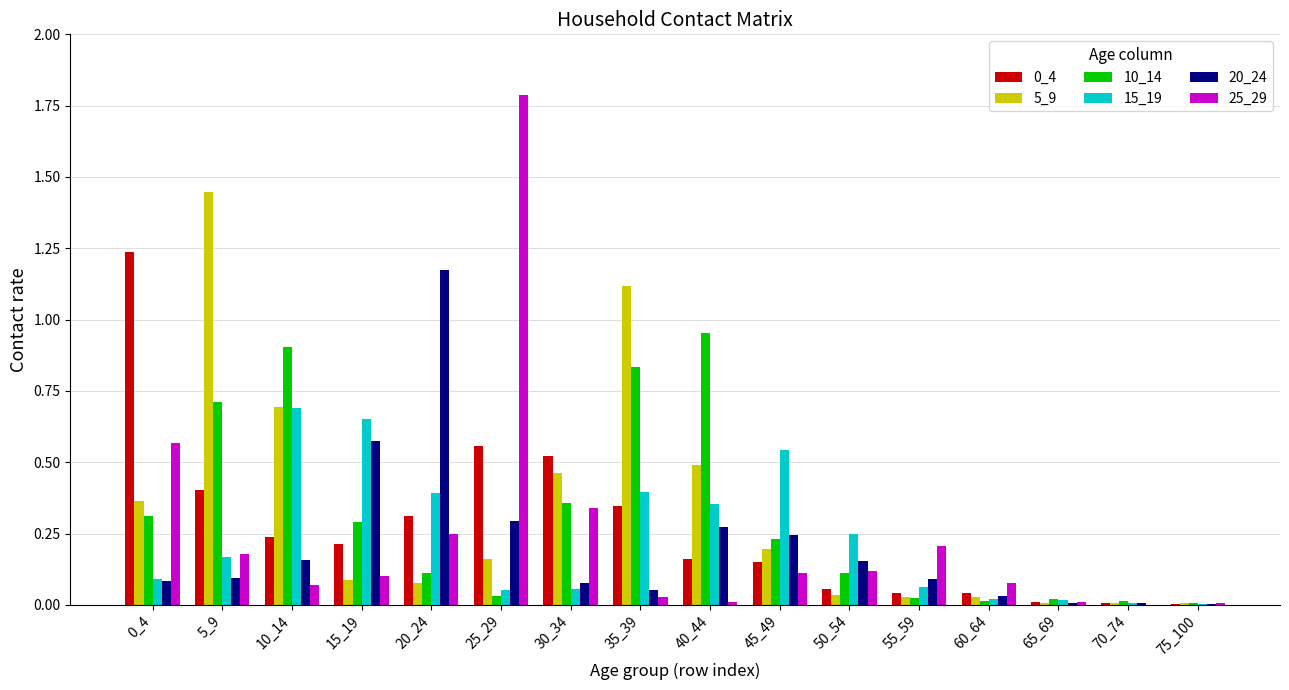

What is the total value across all series at 5_9?

3.0